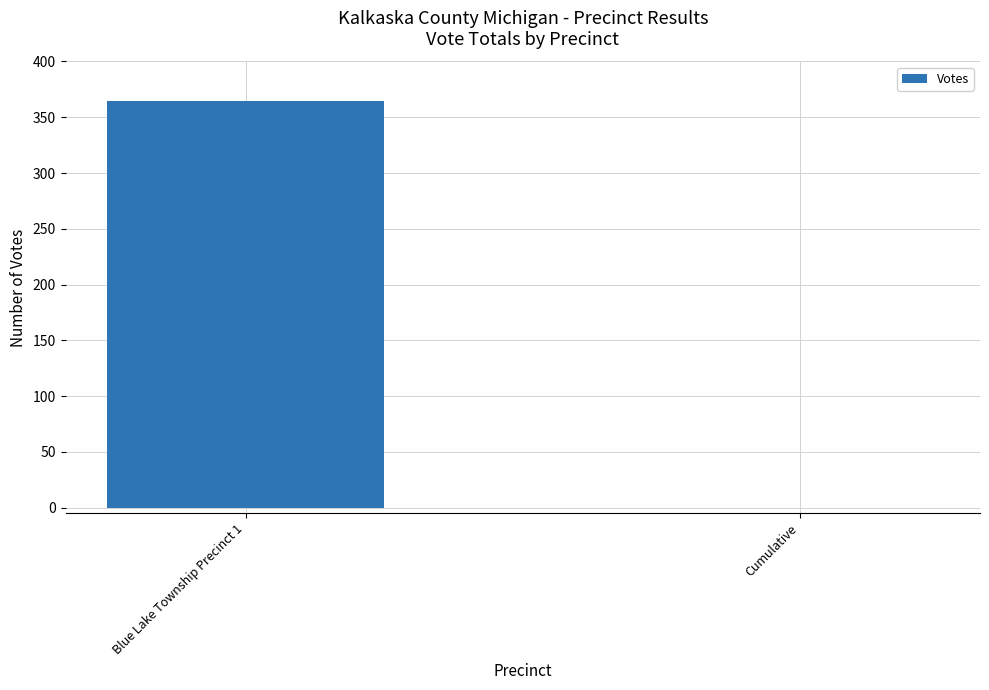

Are the bars horizontal?

No